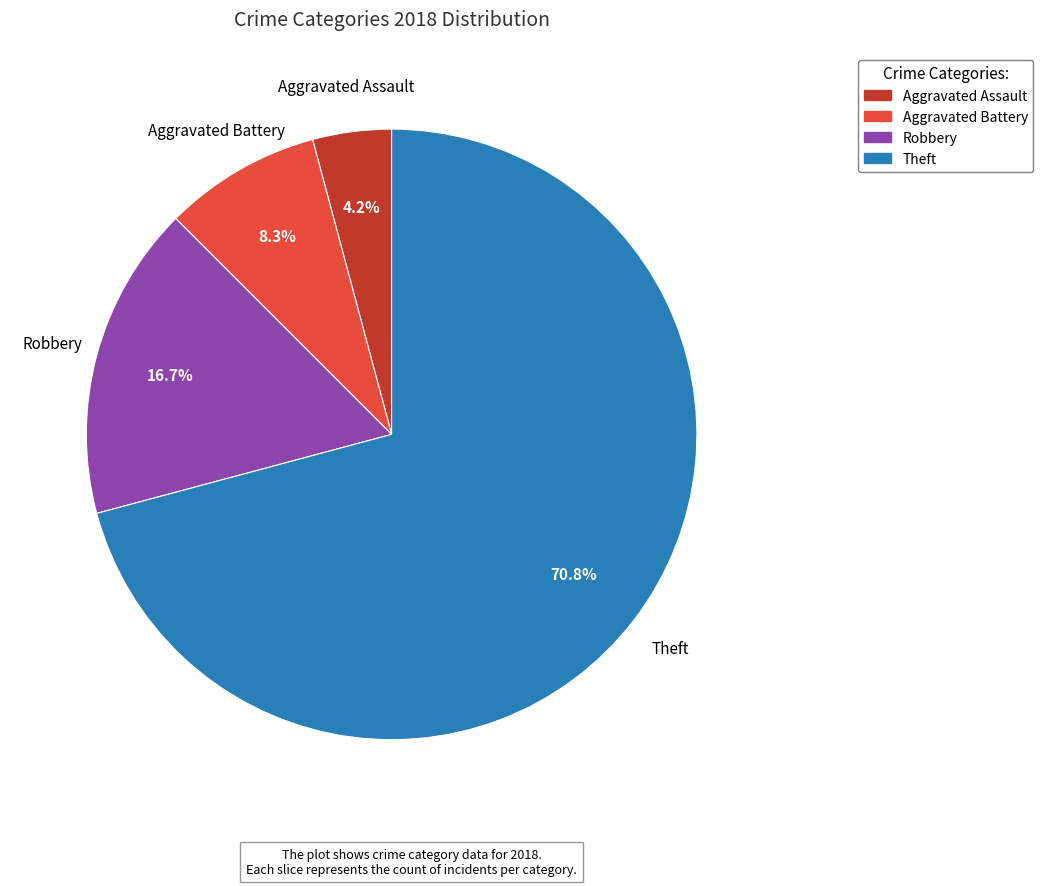

Which category has the biggest portion of the pie?

Theft